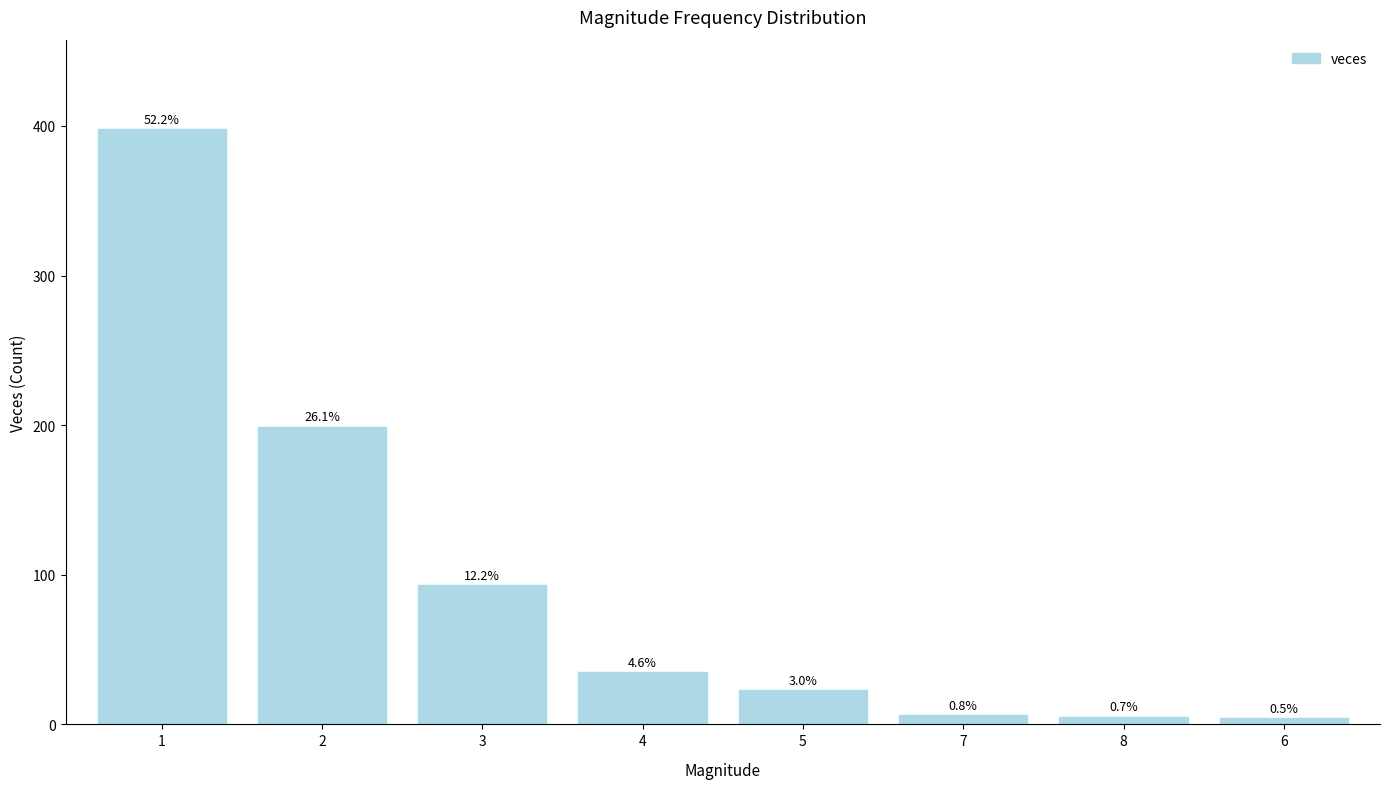

What is the difference between the second highest and second lowest values?

194